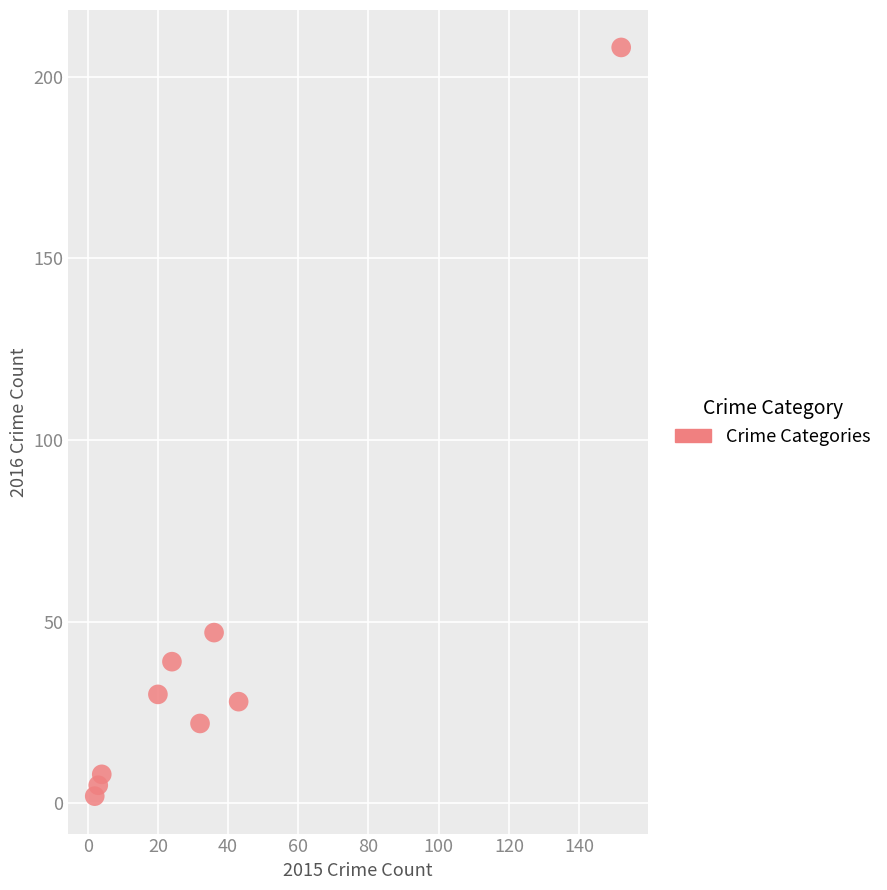

What is the average Y value?

43